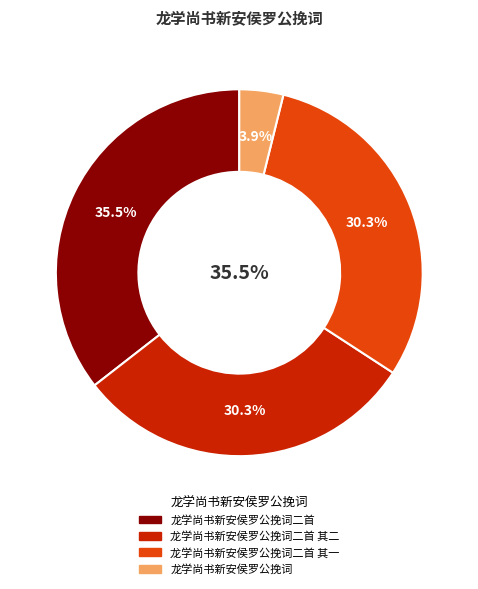

To the nearest percent, what portion does 龙学尚书新安侯罗公挽词 represent?

4%